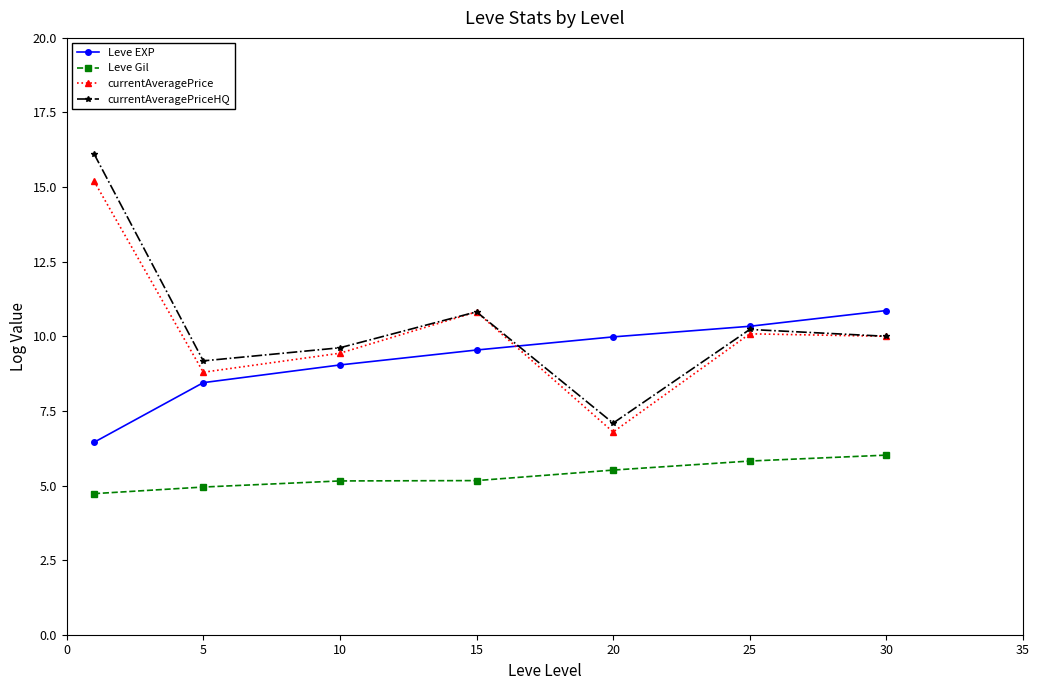

What is the lowest value of the currentAveragePriceHQ series?

7.1